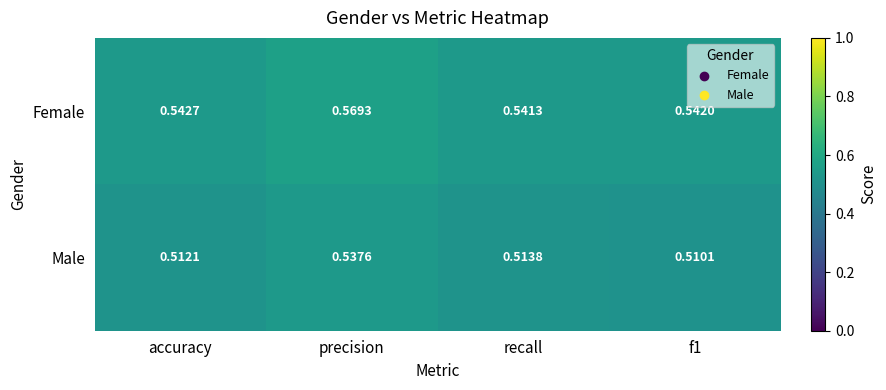

At which category does the chart reach its peak across all series?

precision